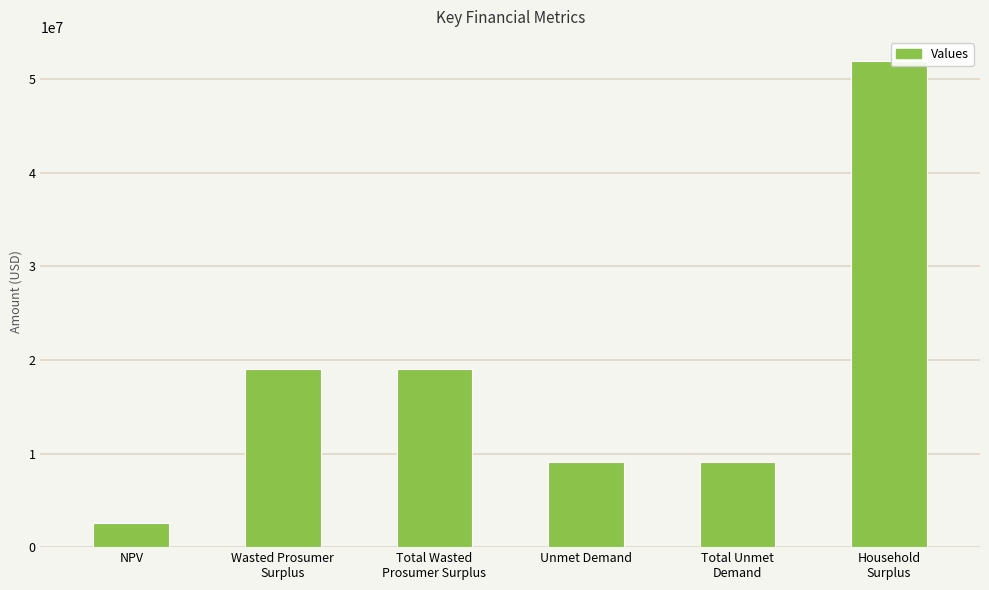

Which category has the lowest value across all series?

NPV